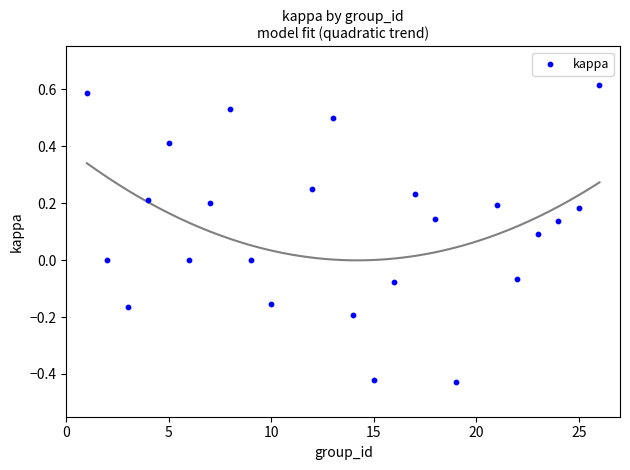

What is the range of X values (max minus min)?

25.0